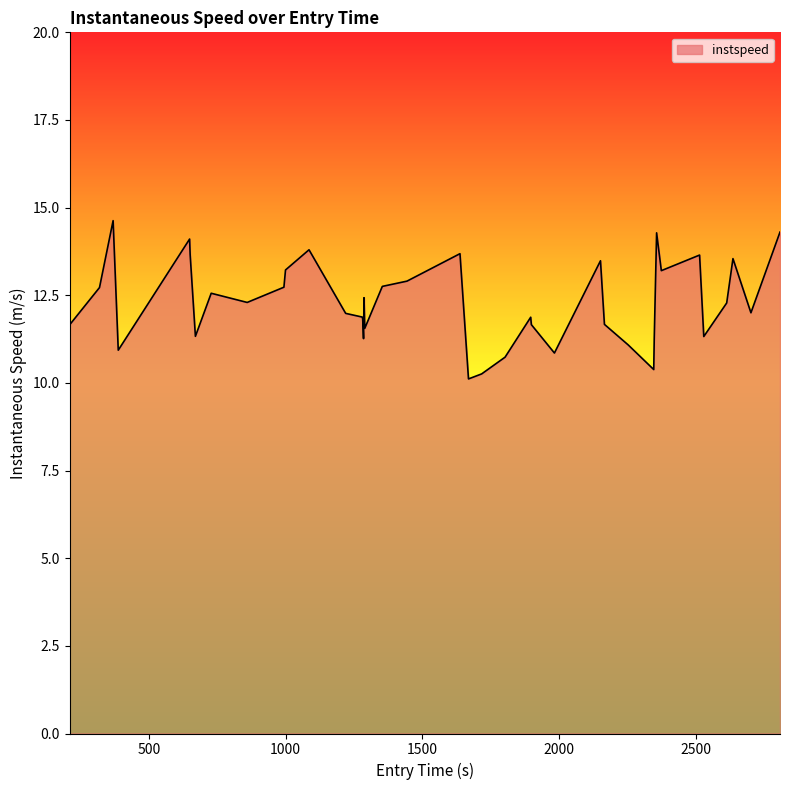

What is the average value?

12.3